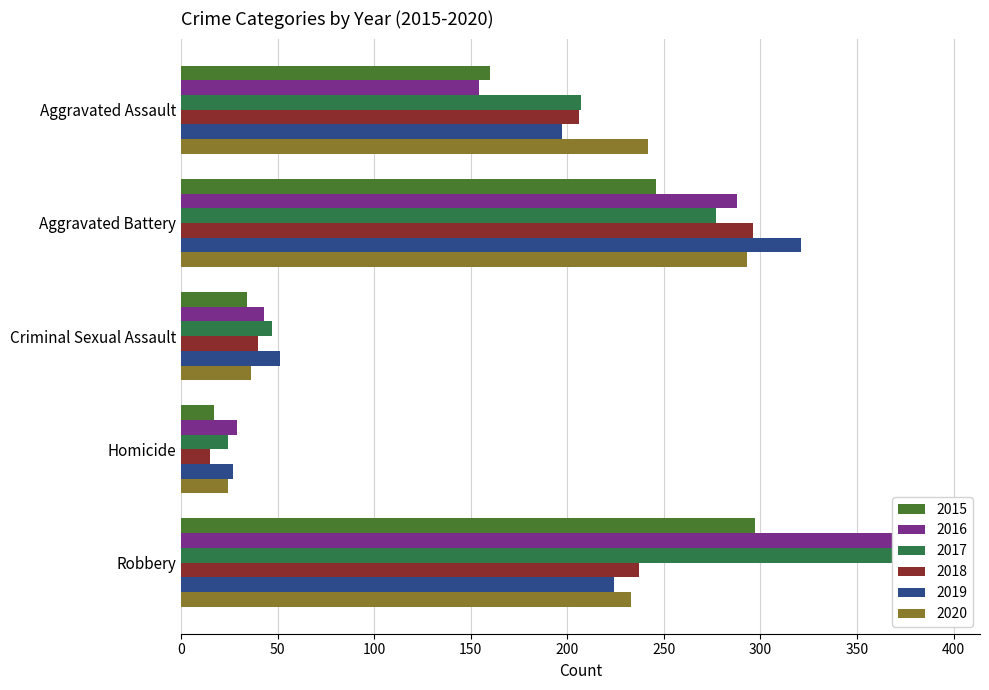

Where is 2015 nearest to the value 157?

Aggravated Assault